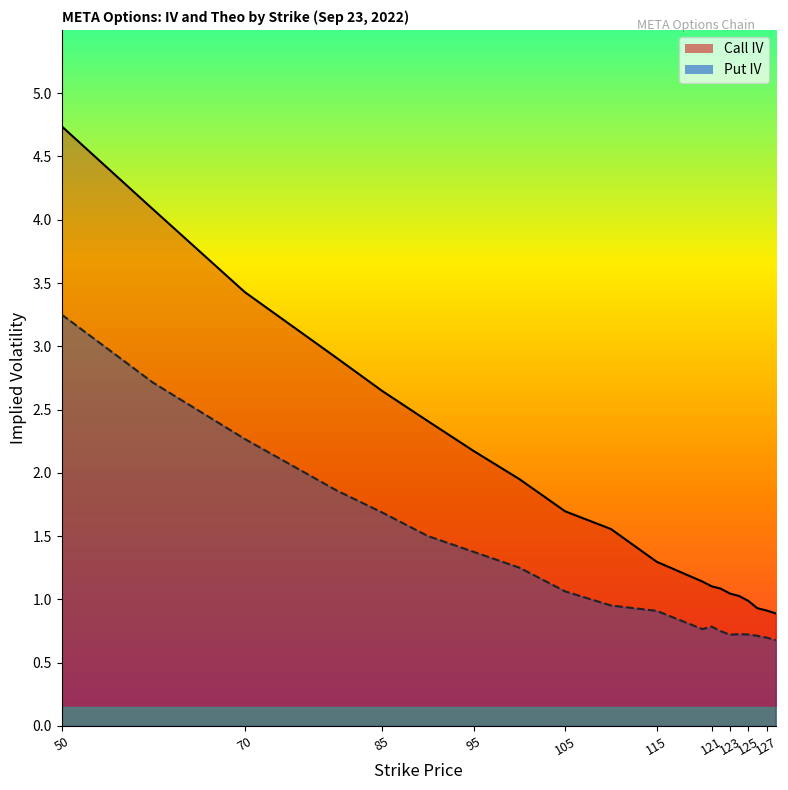

How many values in the Call IV series are below 1?

4